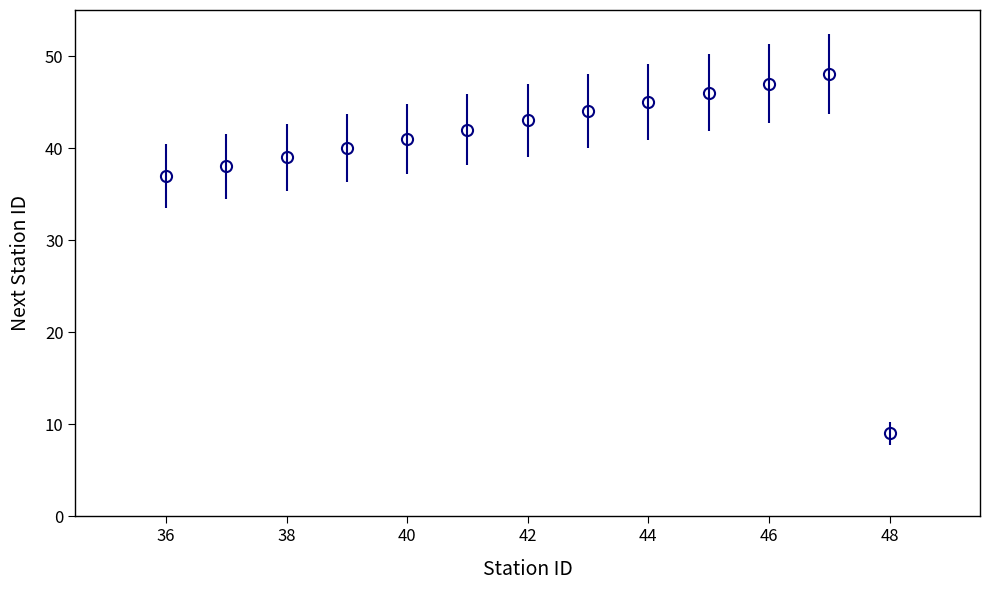

What is the greatest value displayed?

48